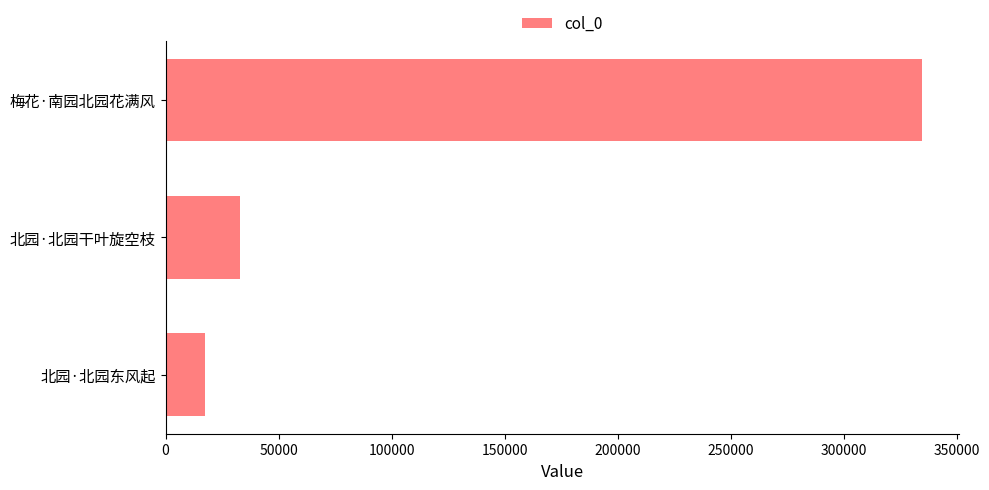

What is the difference between the second highest and minimum values?

15391